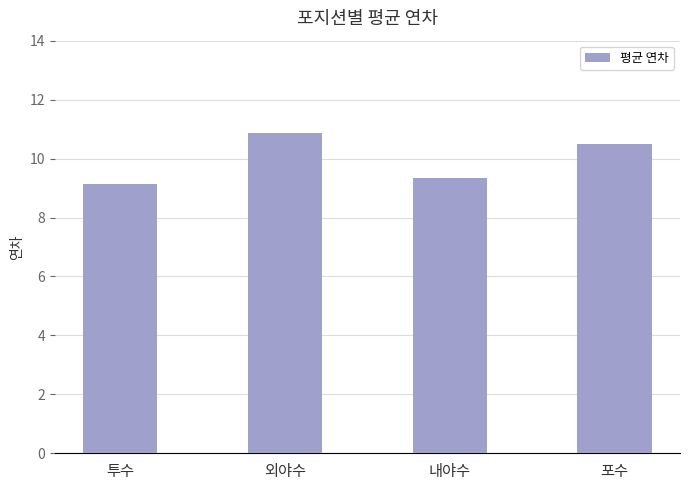

How many values are below 10?

2